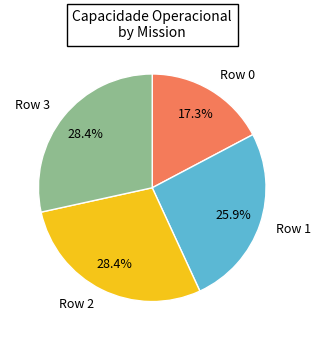

Is there any slice that represents more than half of the pie?

No